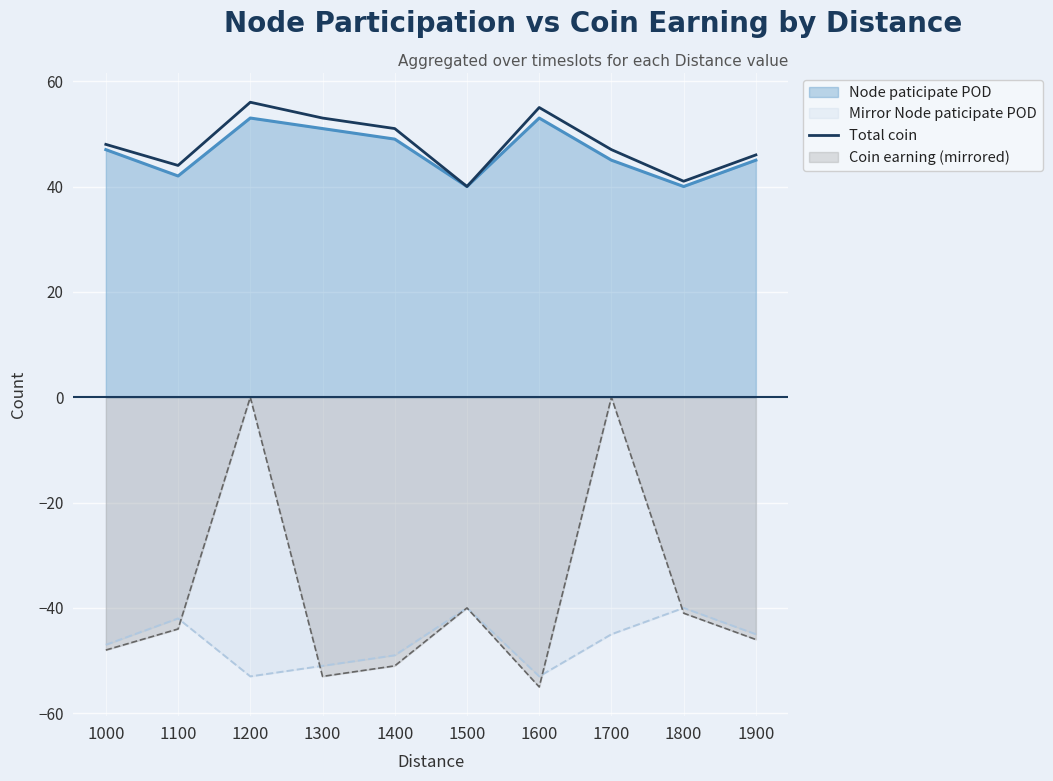

The value at 1100 is 72. True or false?

False